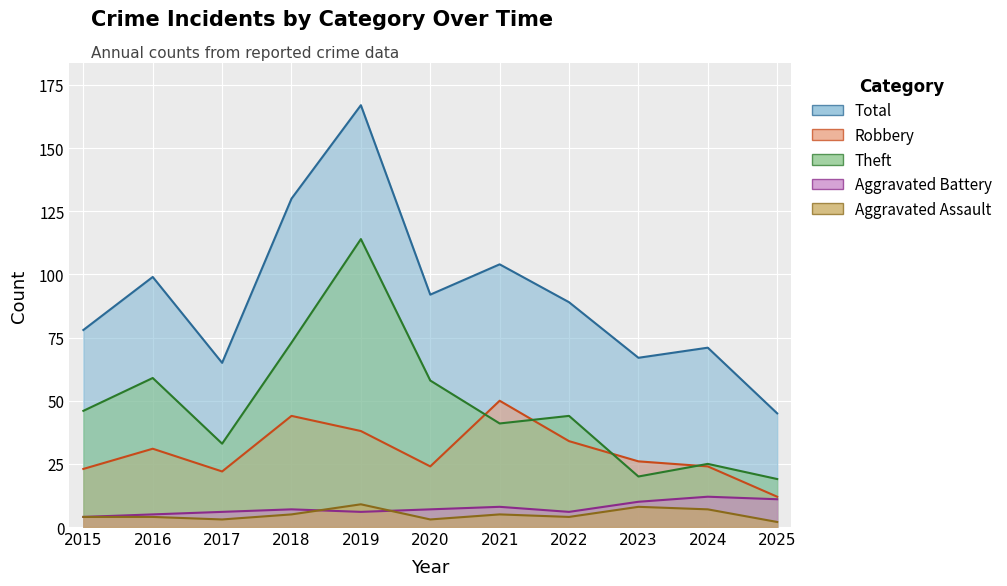

The value of Total at 2018 is 28. True or false?

False